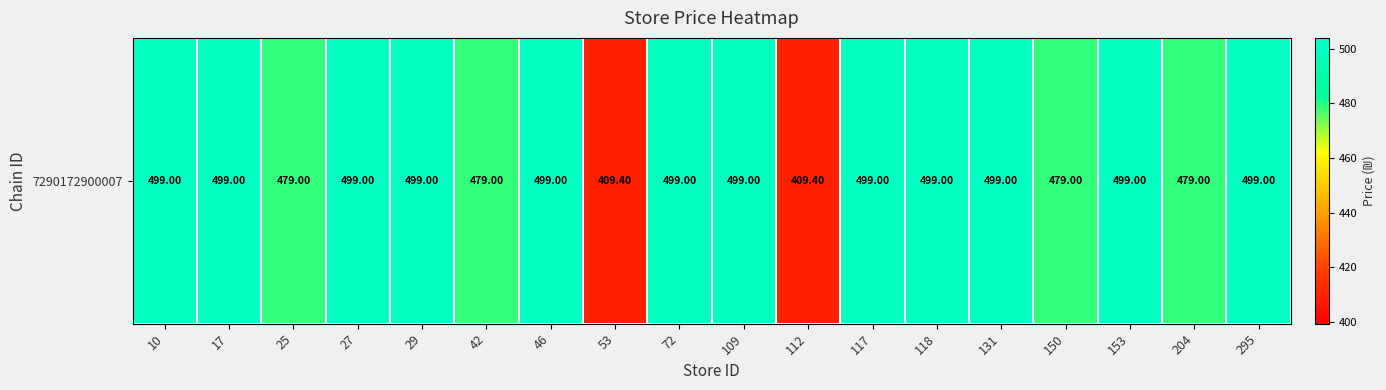

What is the minimum value shown in the chart?

409.4